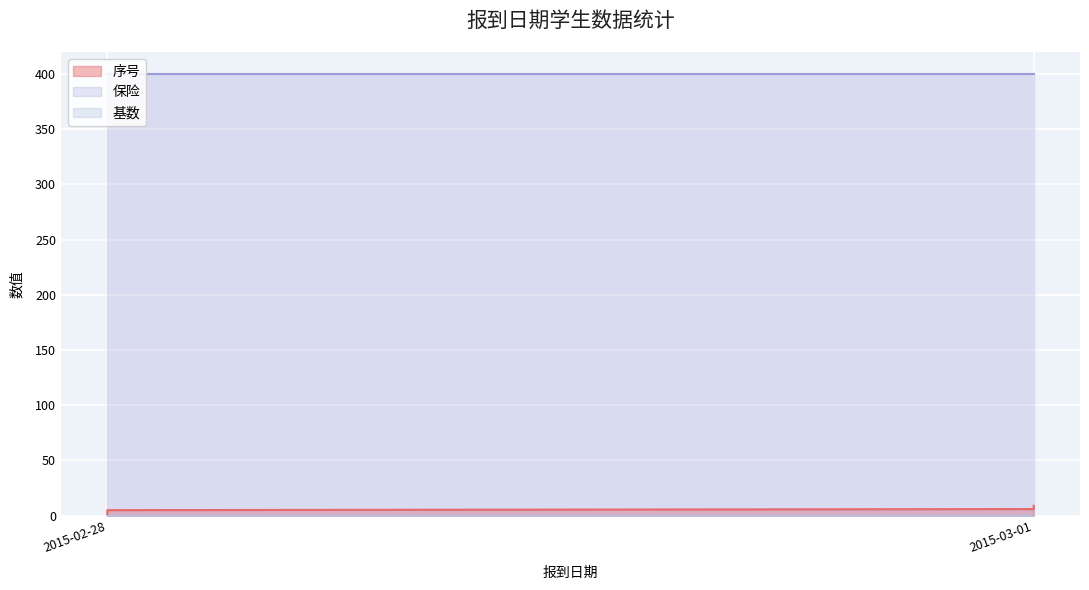

Reading right to left, transcribe all the data shown in this chart.

序号: 2015-03-01=9	2015-03-01=8	2015-03-01=7	2015-03-01=6	2015-02-28=5	2015-02-28=4	2015-02-28=3	2015-02-28=2	2015-02-28=1
保险: 2015-03-01=400	2015-03-01=400	2015-03-01=400	2015-03-01=400	2015-02-28=400	2015-02-28=400	2015-02-28=400	2015-02-28=400	2015-02-28=400
基数: 2015-03-01=0	2015-03-01=0	2015-03-01=0	2015-03-01=0	2015-02-28=0	2015-02-28=0	2015-02-28=0	2015-02-28=0	2015-02-28=0